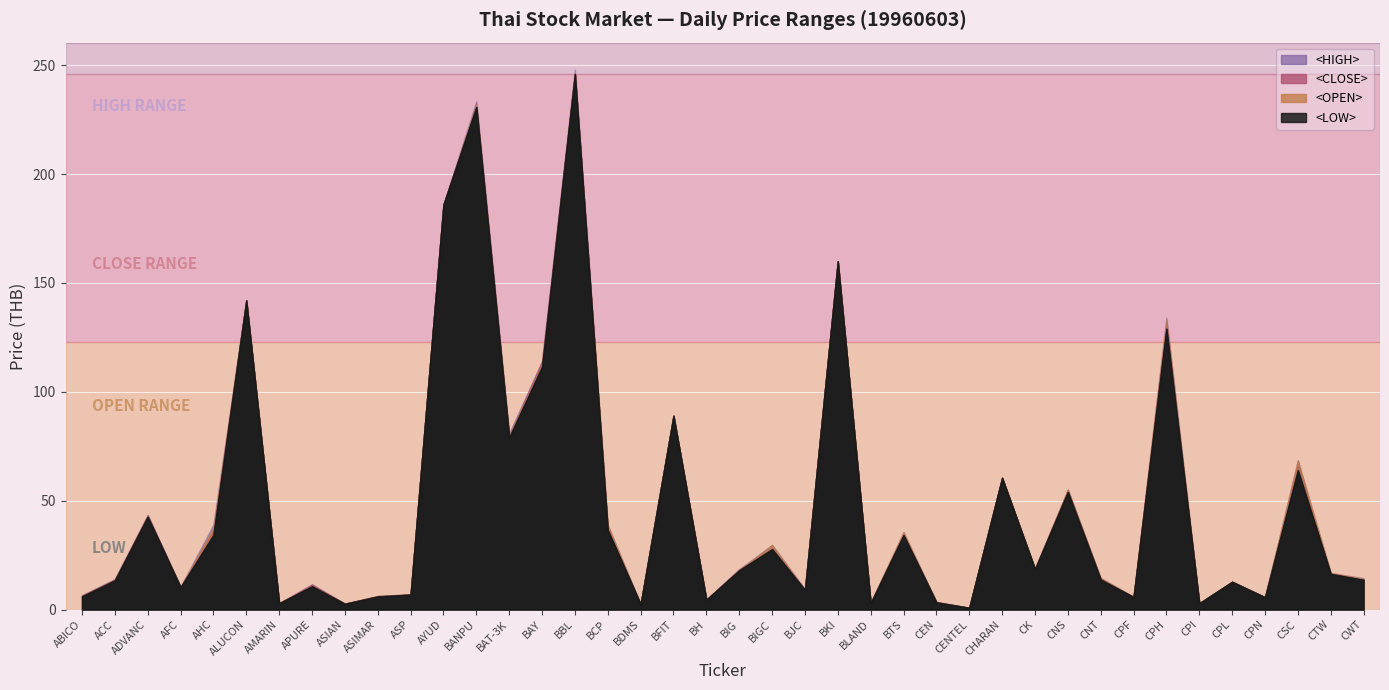

True or false: <CLOSE> has more than 1 points higher than both neighbors.

True